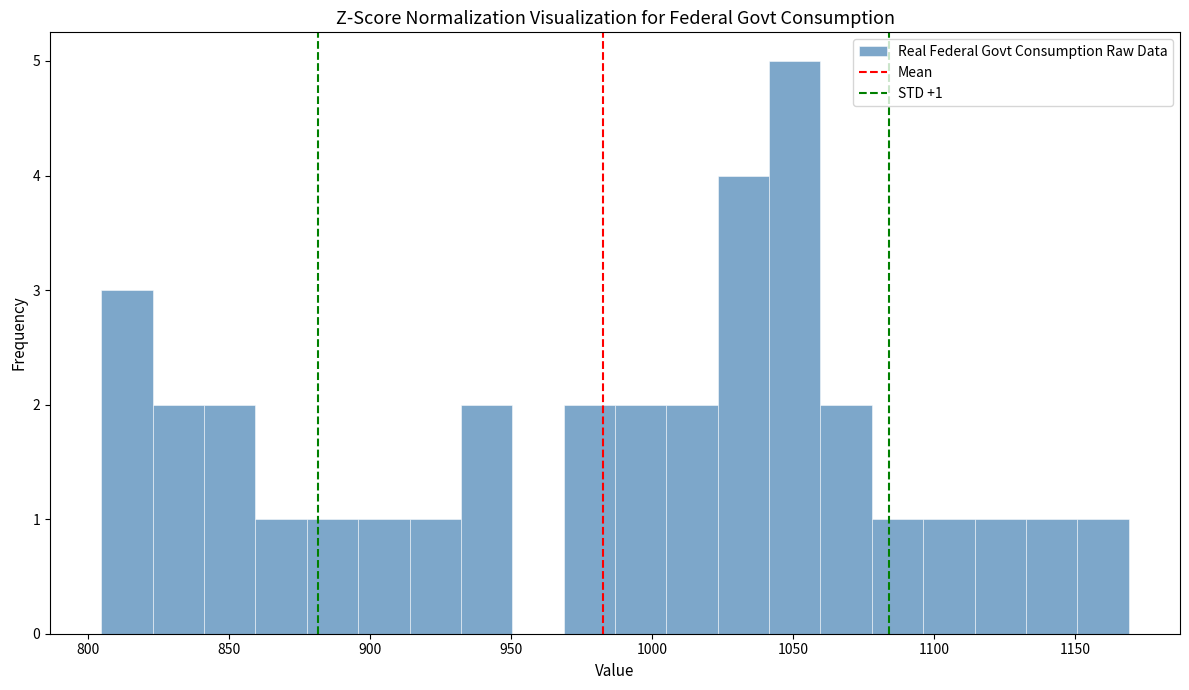

Around what value on the x-axis is the tallest bar? Give the approximate position of its centre, as read against the axis.

1050